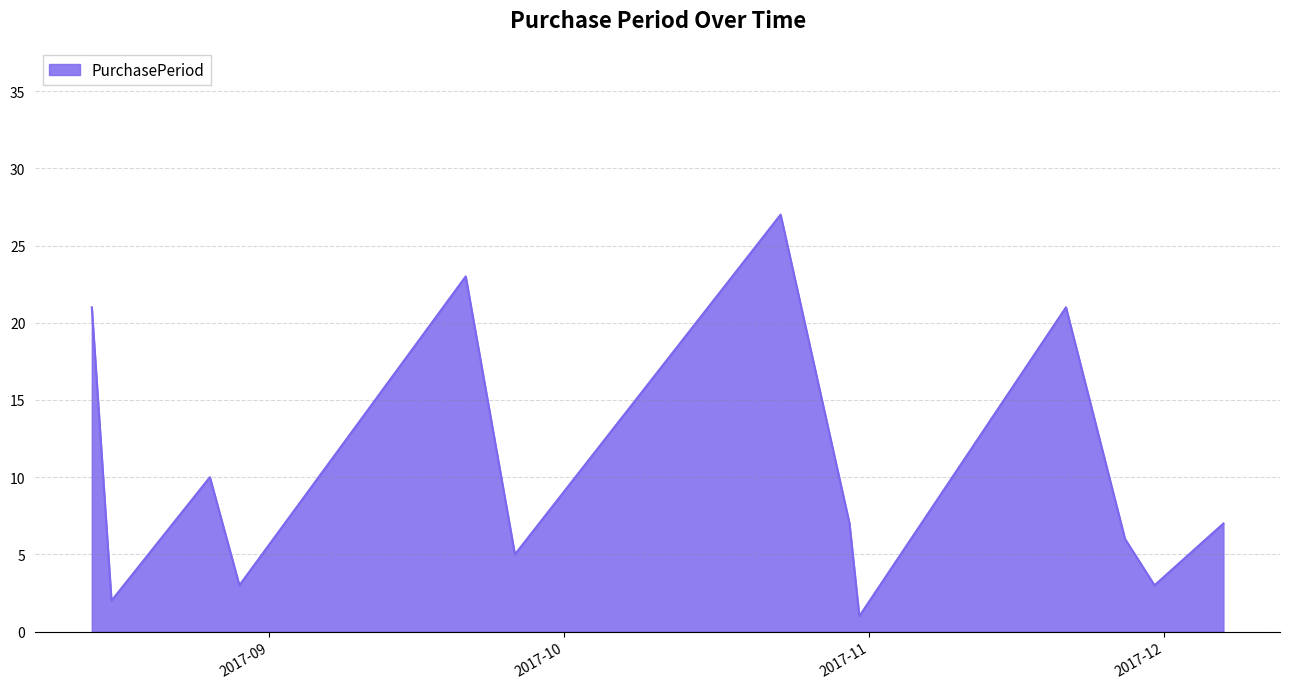

What is the greatest value displayed?

27